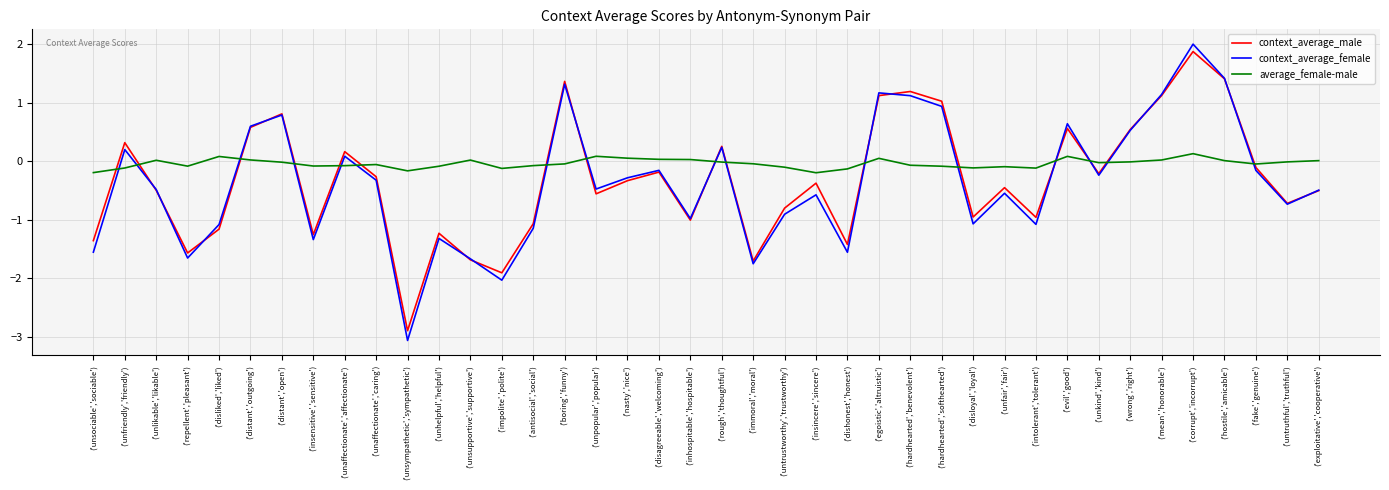

How many series are shown in this chart?

3